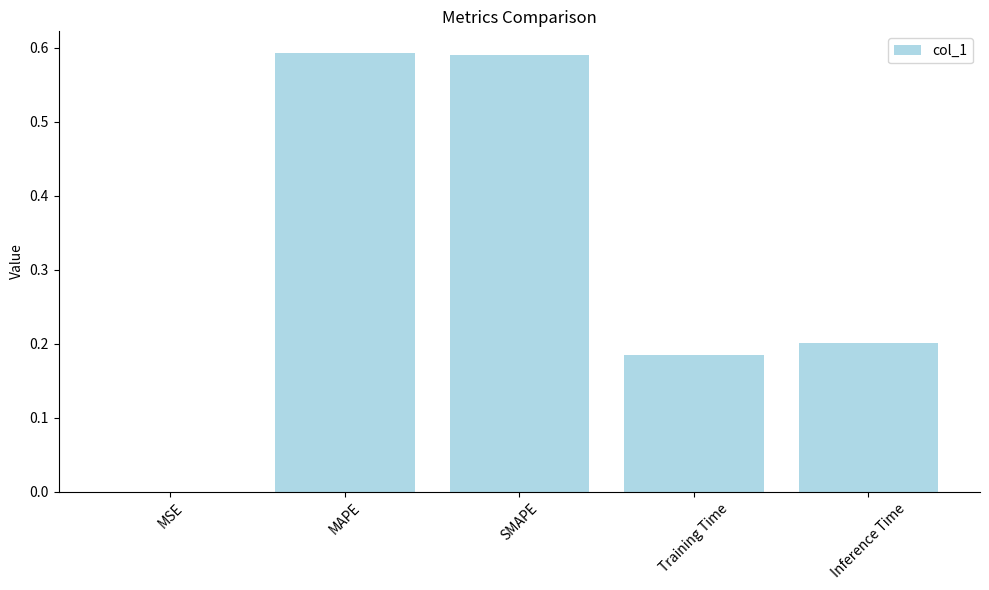

Where is the data nearest to the value 0?

MSE